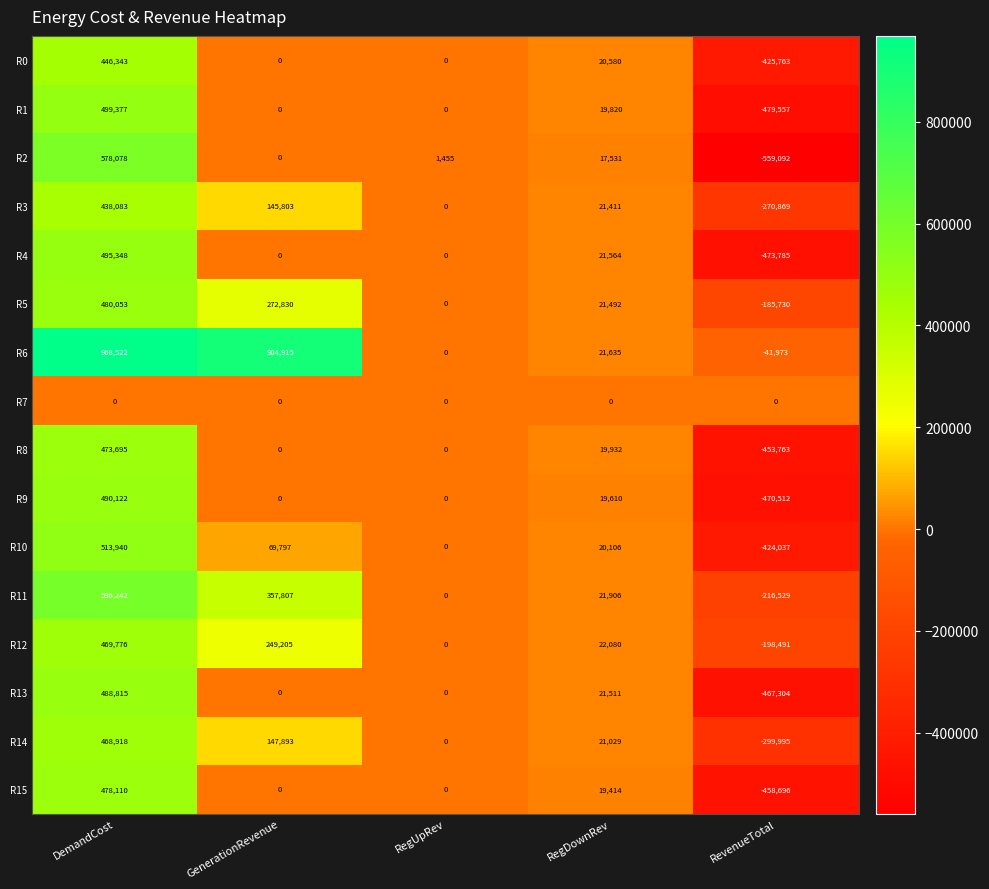

What is the difference between the maximum and second lowest values in the R6 series?

968522